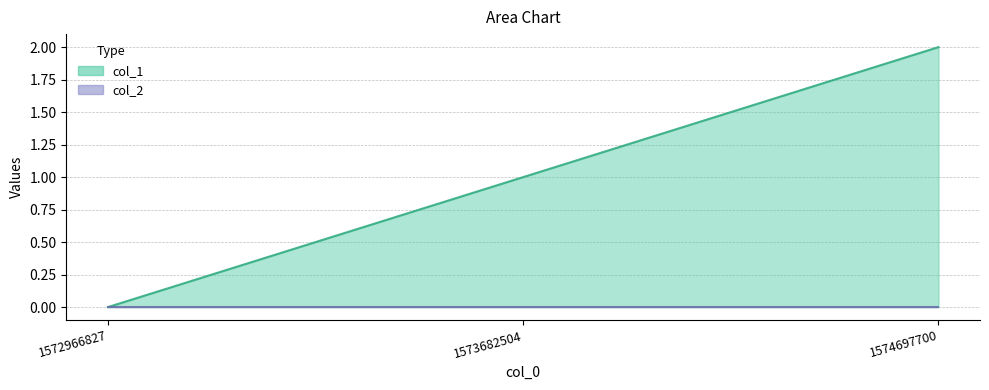

What is the change in value from 1573682504 to 1574697700?

+1